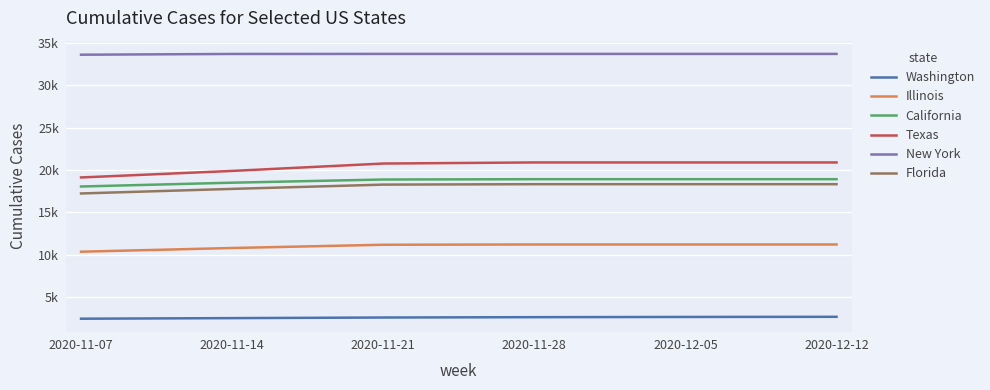

Which series has the widest spread of values?

Texas